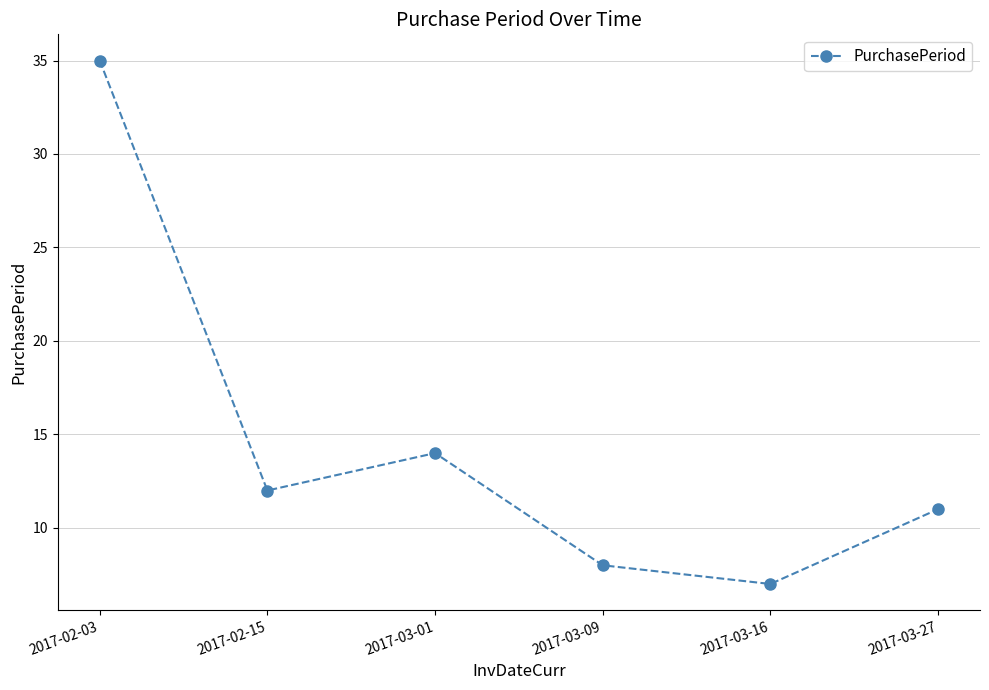

What is the value of the 1st point from the left?

35